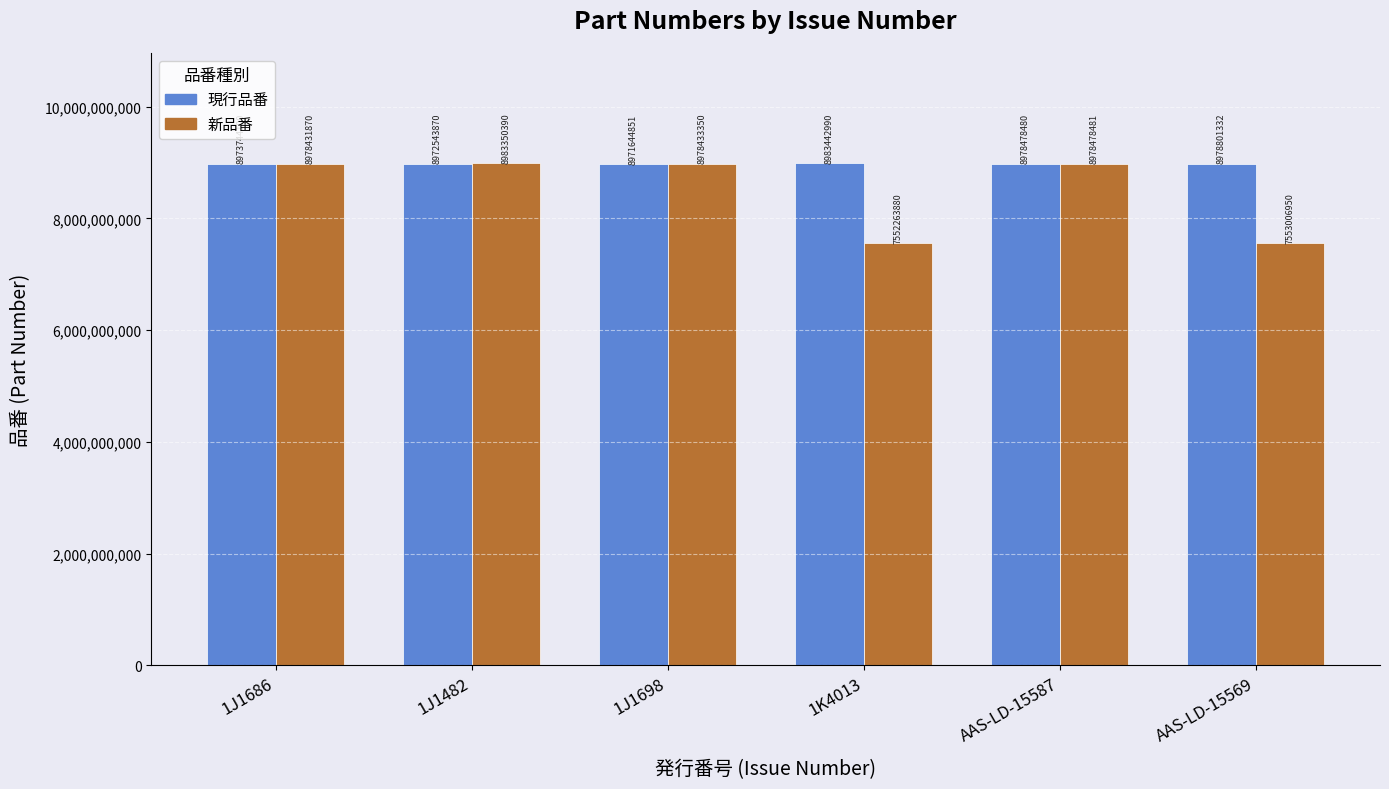

Where does the 新品番 series first go above 8978433350?

1J1482